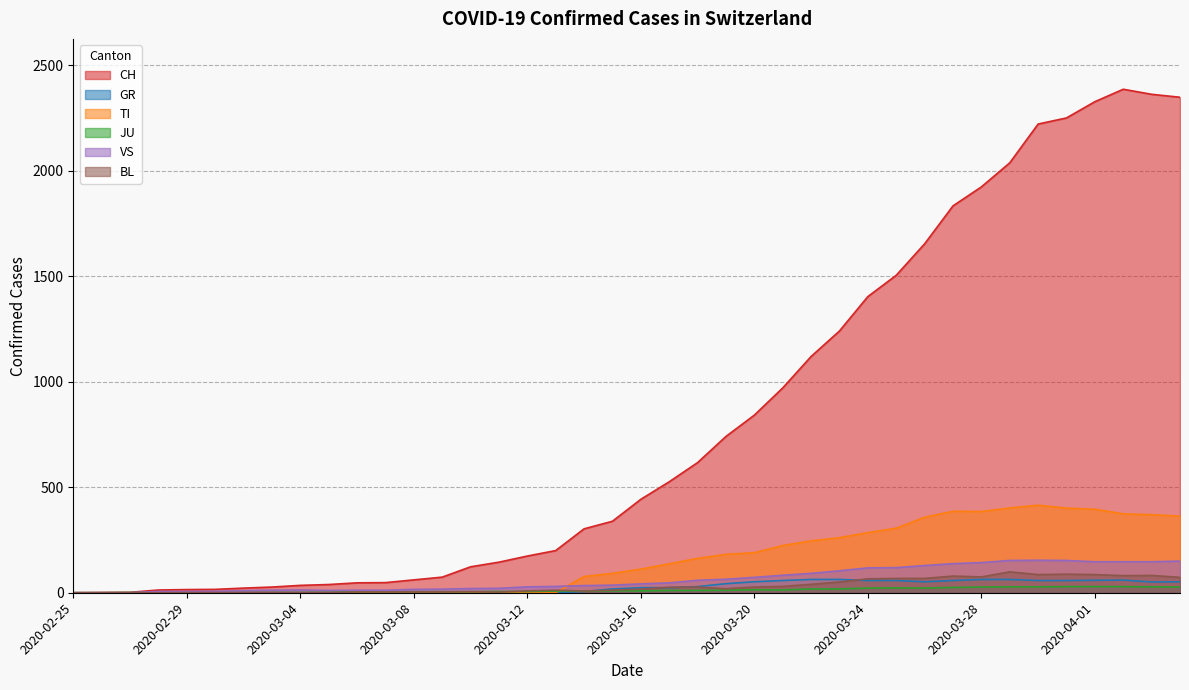

At which category is the sum across all series the highest?

2020-04-02